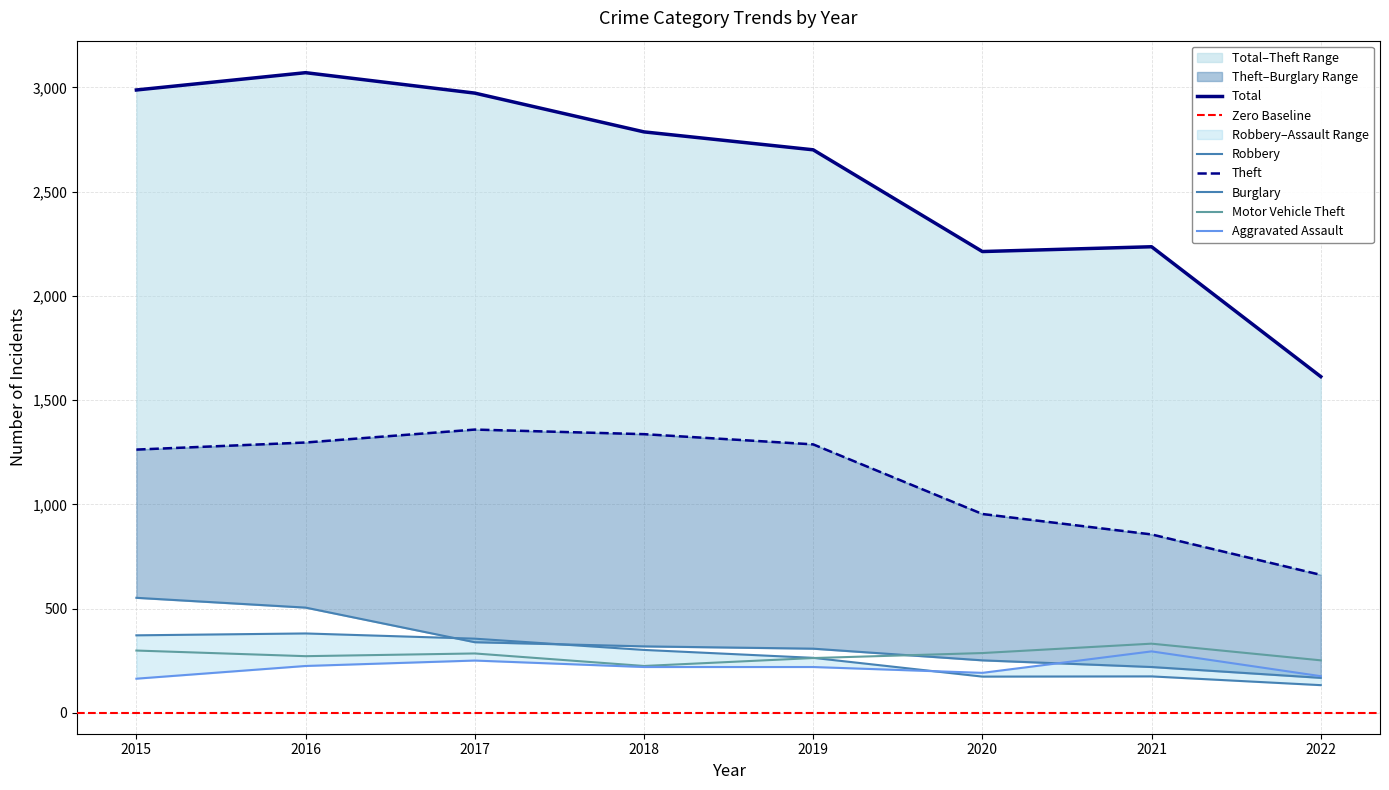

How many data points in Motor Vehicle Theft are above 285?

3